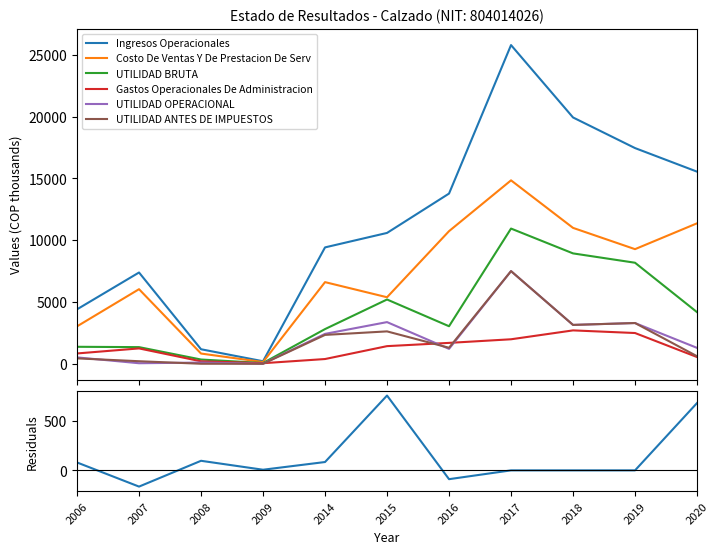

List the labels in order of UTILIDAD BRUTA value, largest first.

2017, 2018, 2019, 2015, 2020, 2016, 2014, 2006, 2007, 2008, 2009